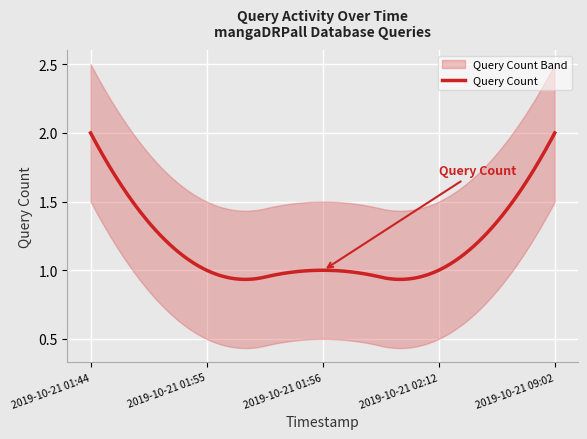

What is the value of the 2nd point from the left?

1